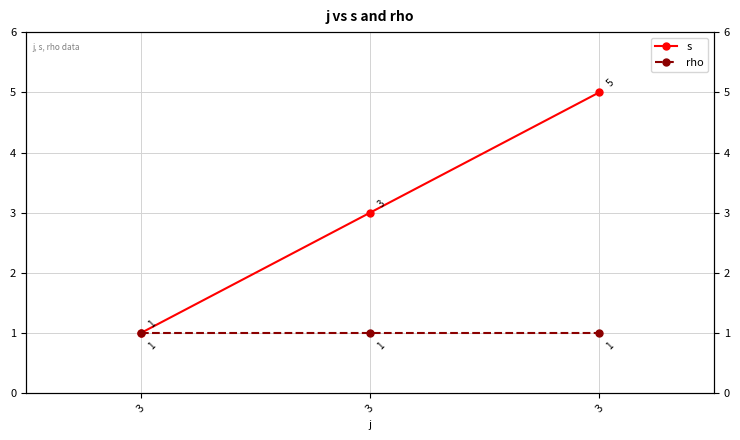

What is the value of the rho point at the 1st from the left?

1